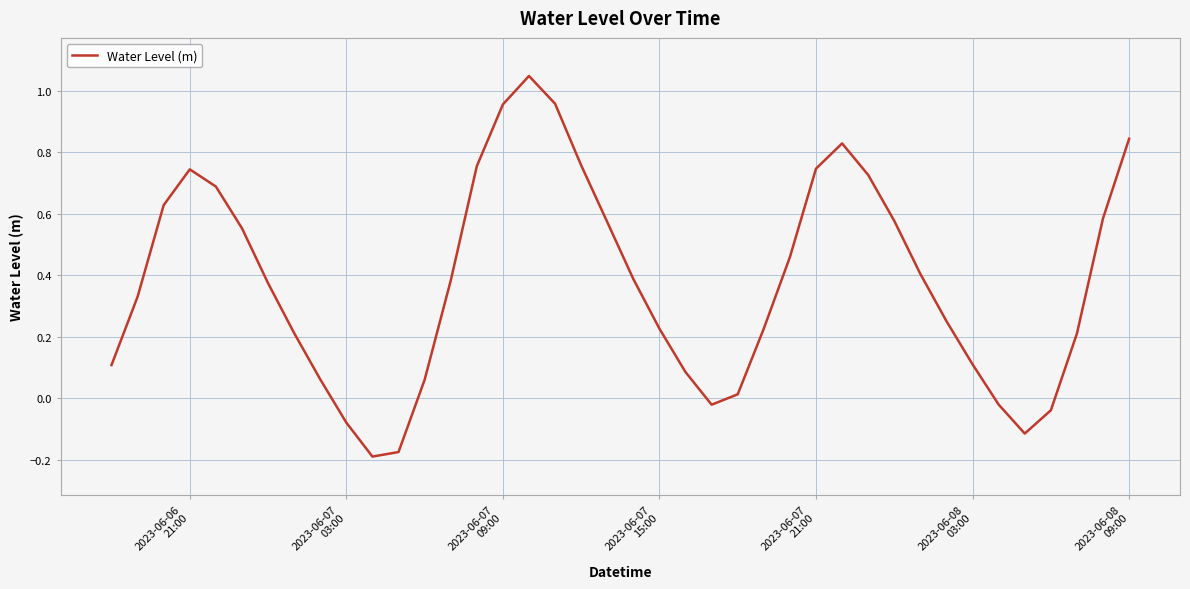

Does the chart display data point markers on the line(s)?

No